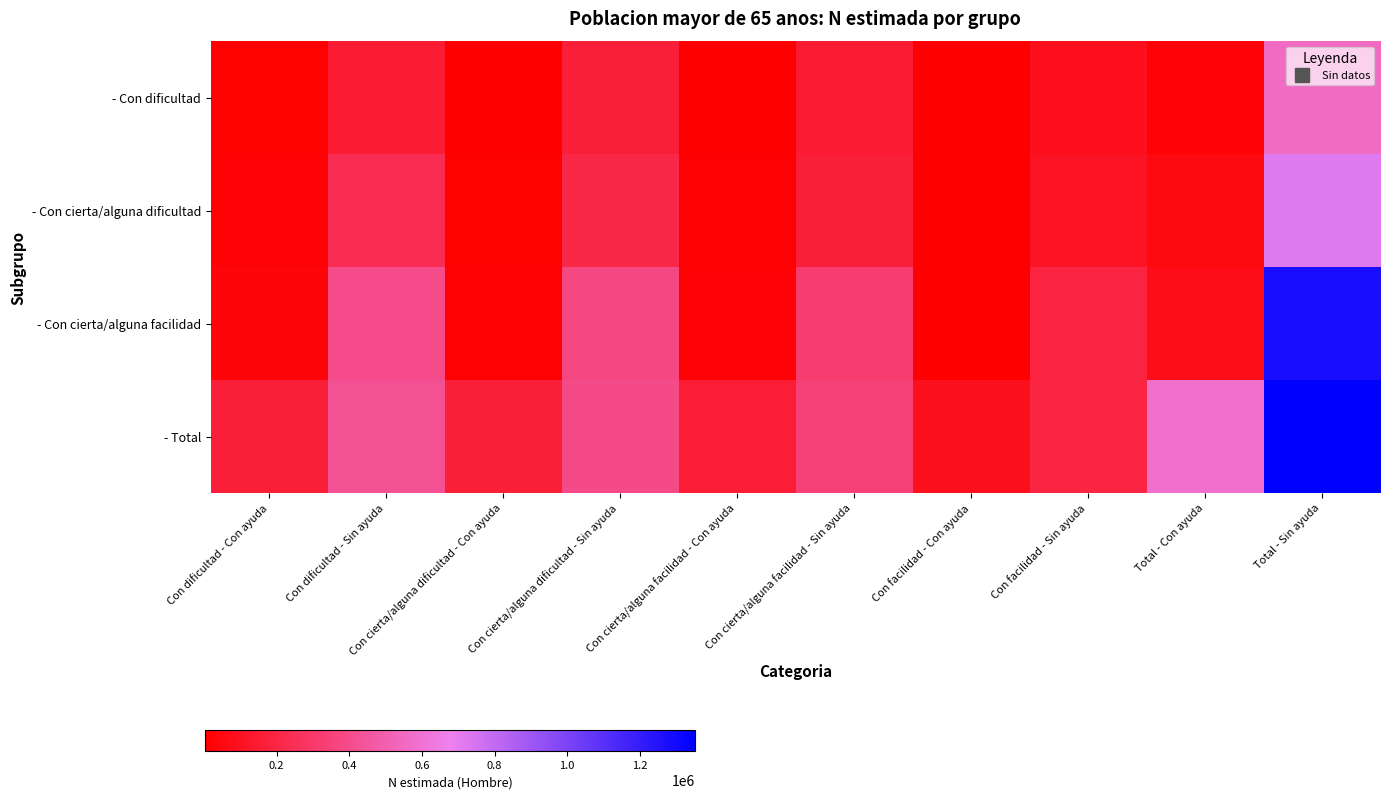

What is the difference between the highest and lowest values at Con cierta/alguna facilidad - Con ayuda?

151384